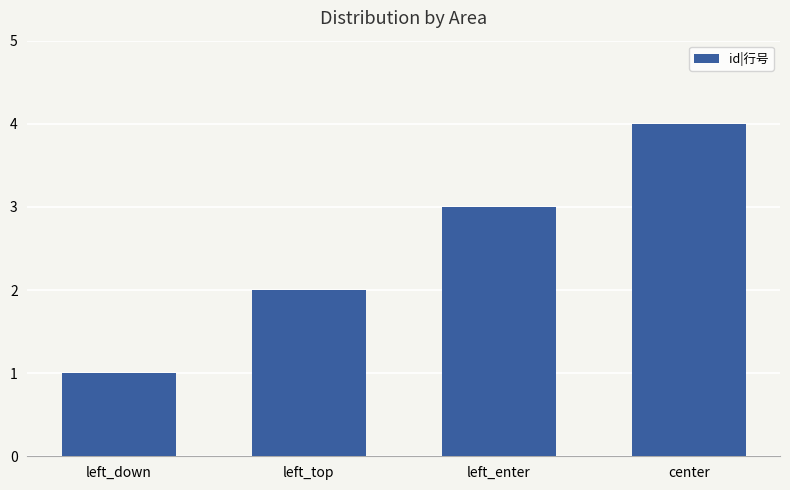

How many data points are less than 3?

2